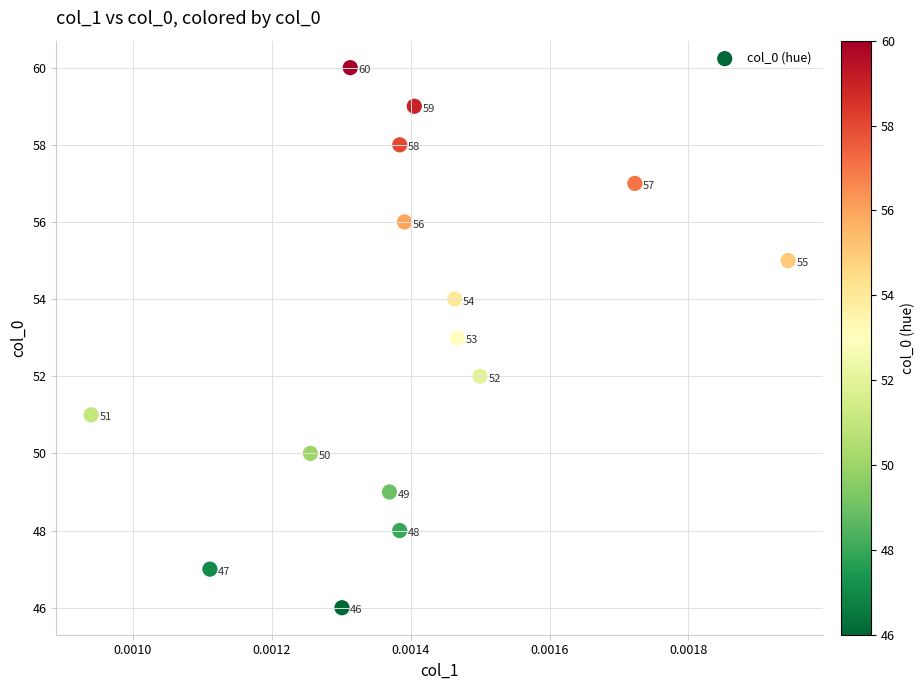

What Y value in the scatter plot is closest to 53?

53